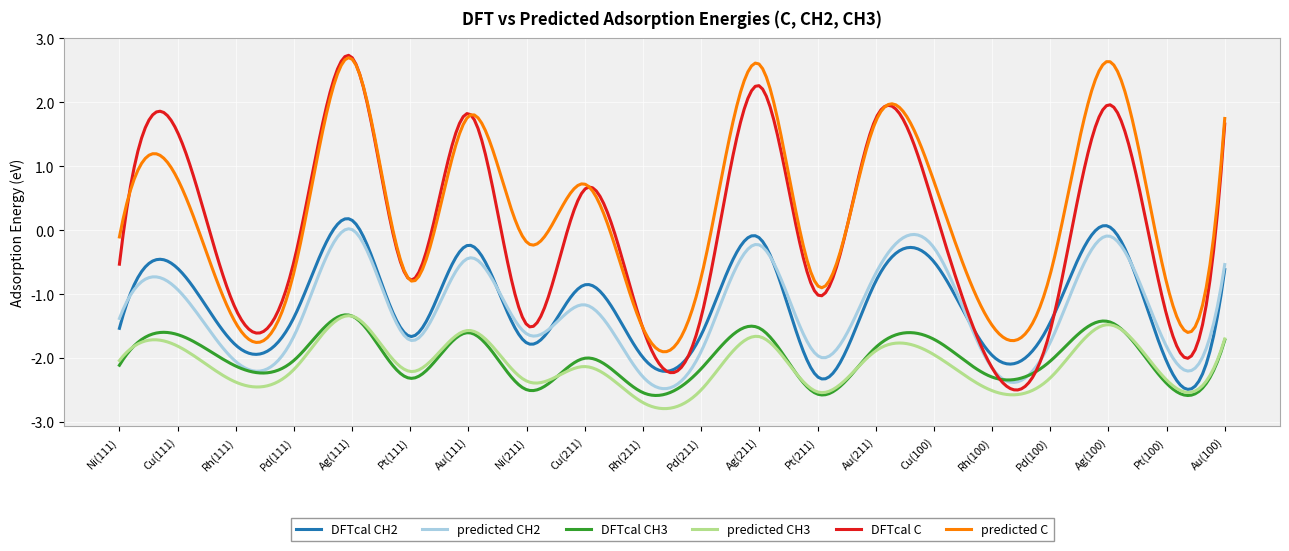

Which series has the widest spread of values?

DFTcal C